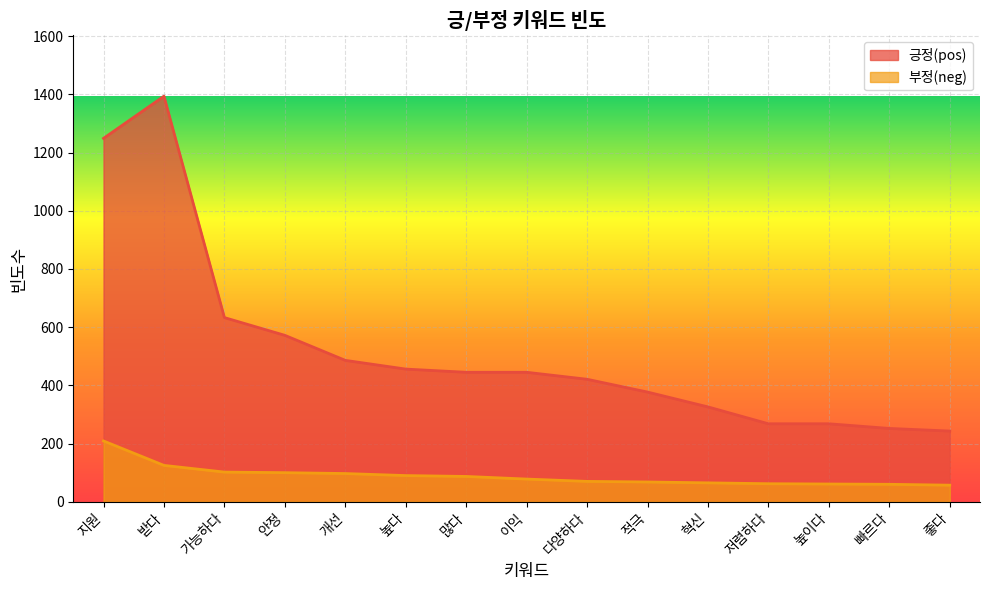

Read the 부정(neg) value at 높다, to the nearest 5.

90